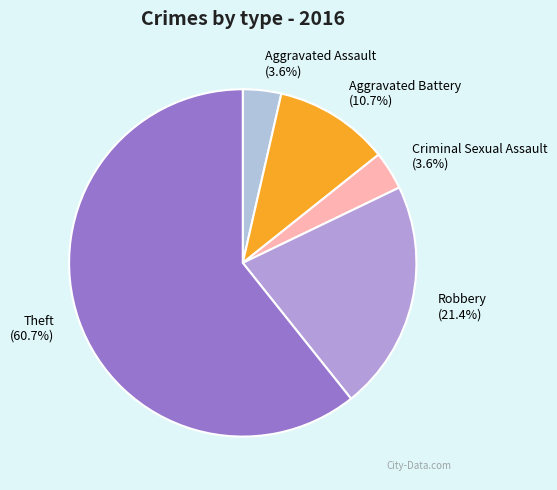

What is the ratio of the value at Aggravated Battery to the value at Robbery?

0.5